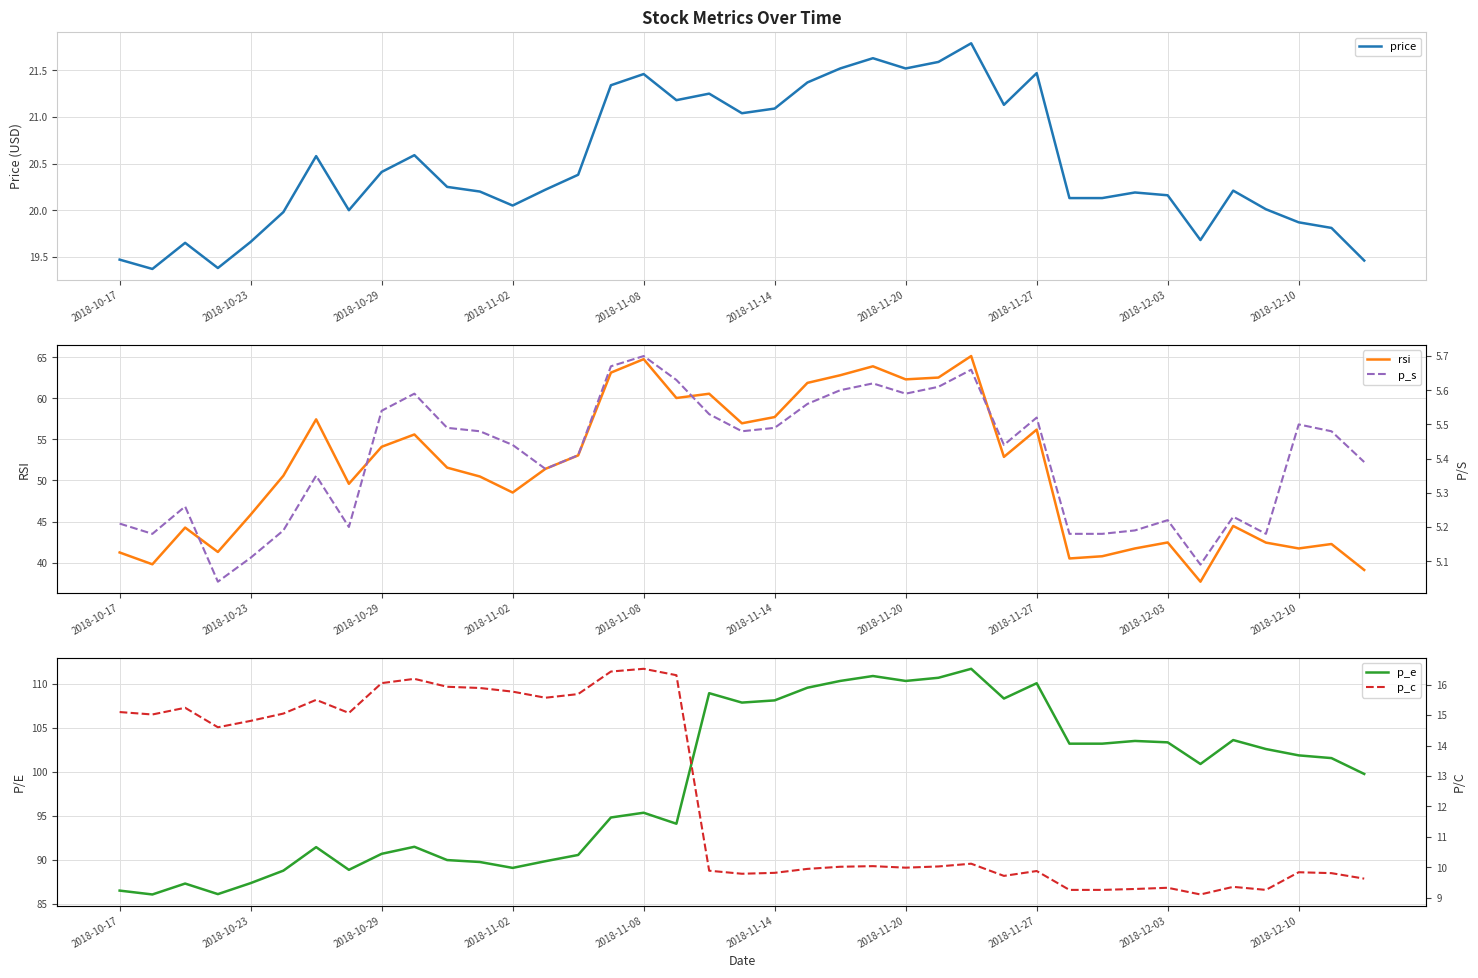

What is the difference between the maximum and minimum values in the p_s series?

0.7